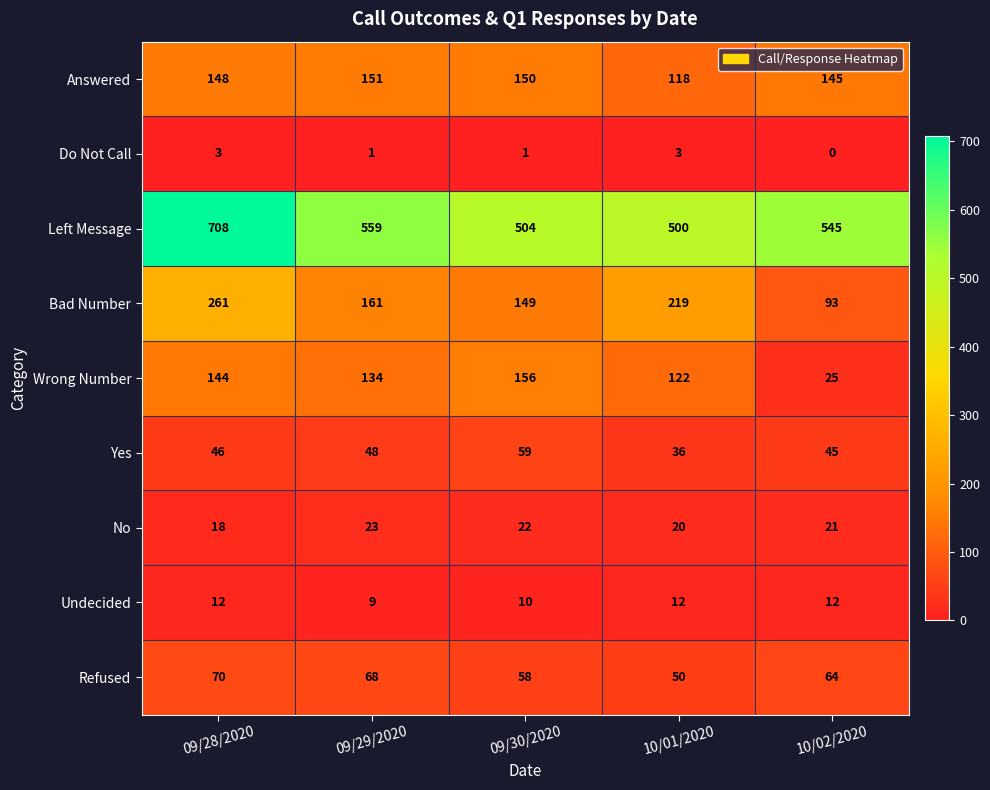

Where is Left Message nearest to the value 604?

09/29/2020